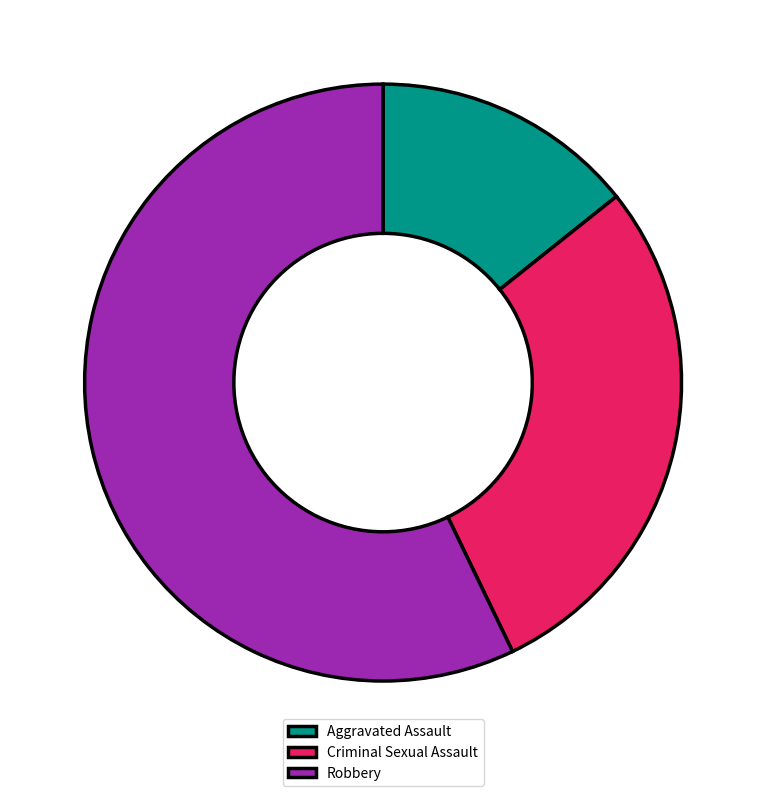

Rank the categories by value from lowest to highest.

Aggravated Assault, Criminal Sexual Assault, Robbery